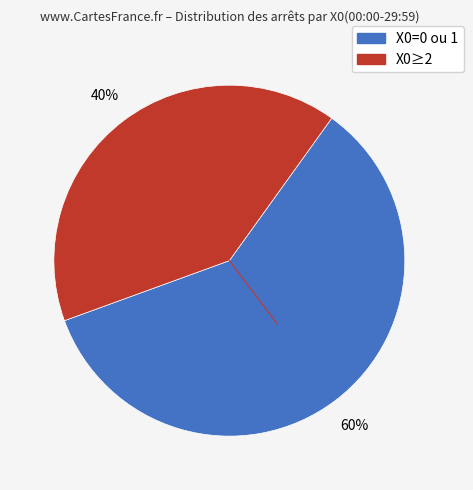

Is there any slice that represents more than half of the pie?

Yes